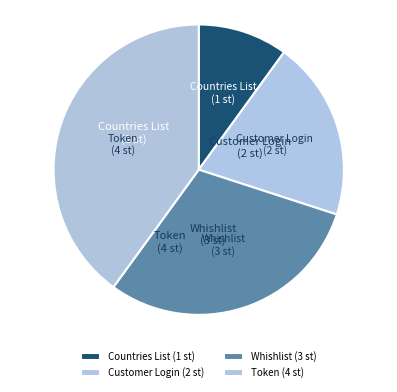

How many segments does this pie chart have?

4